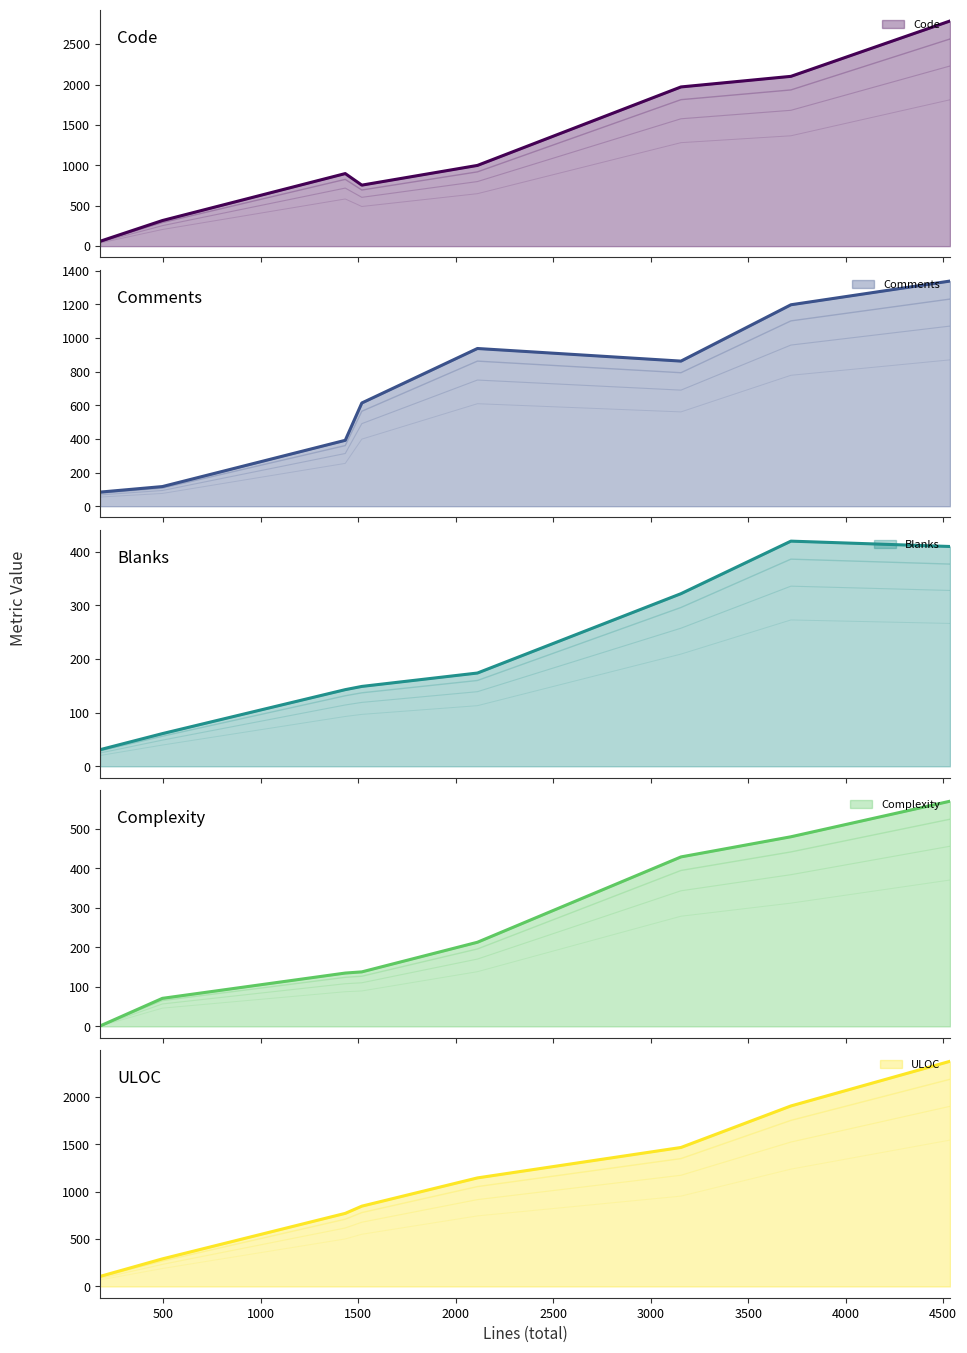

What is the maximum value shown in the chart?

2786